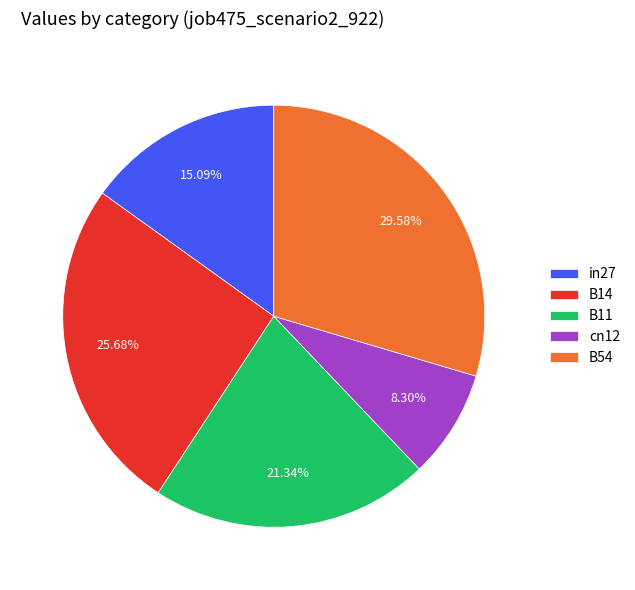

To the nearest percent, what portion does in27 represent?

15%